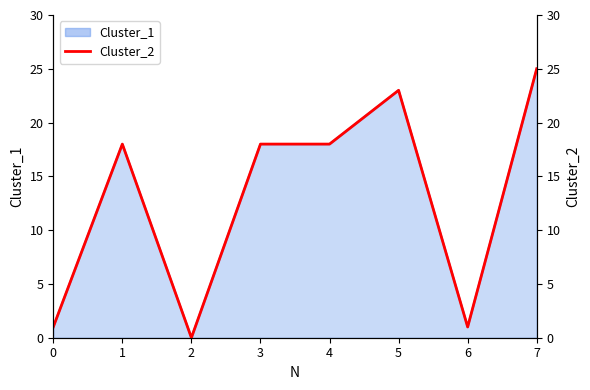

True or false: there are more than 1 points higher than both neighbors.

True